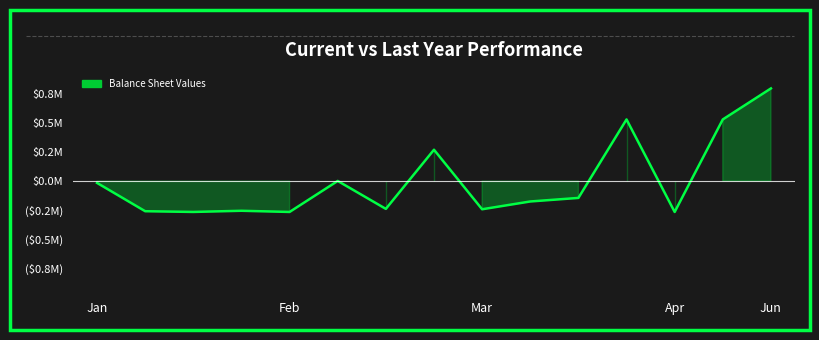

Is it true that the value at 10 is -144591.8?

True